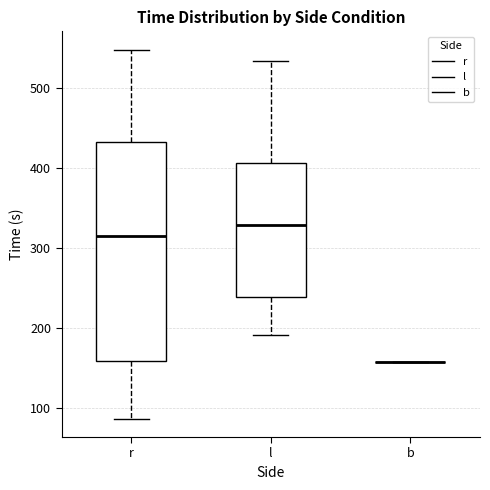

Comparing the boxes themselves (not the whiskers), which one is the tallest?

r